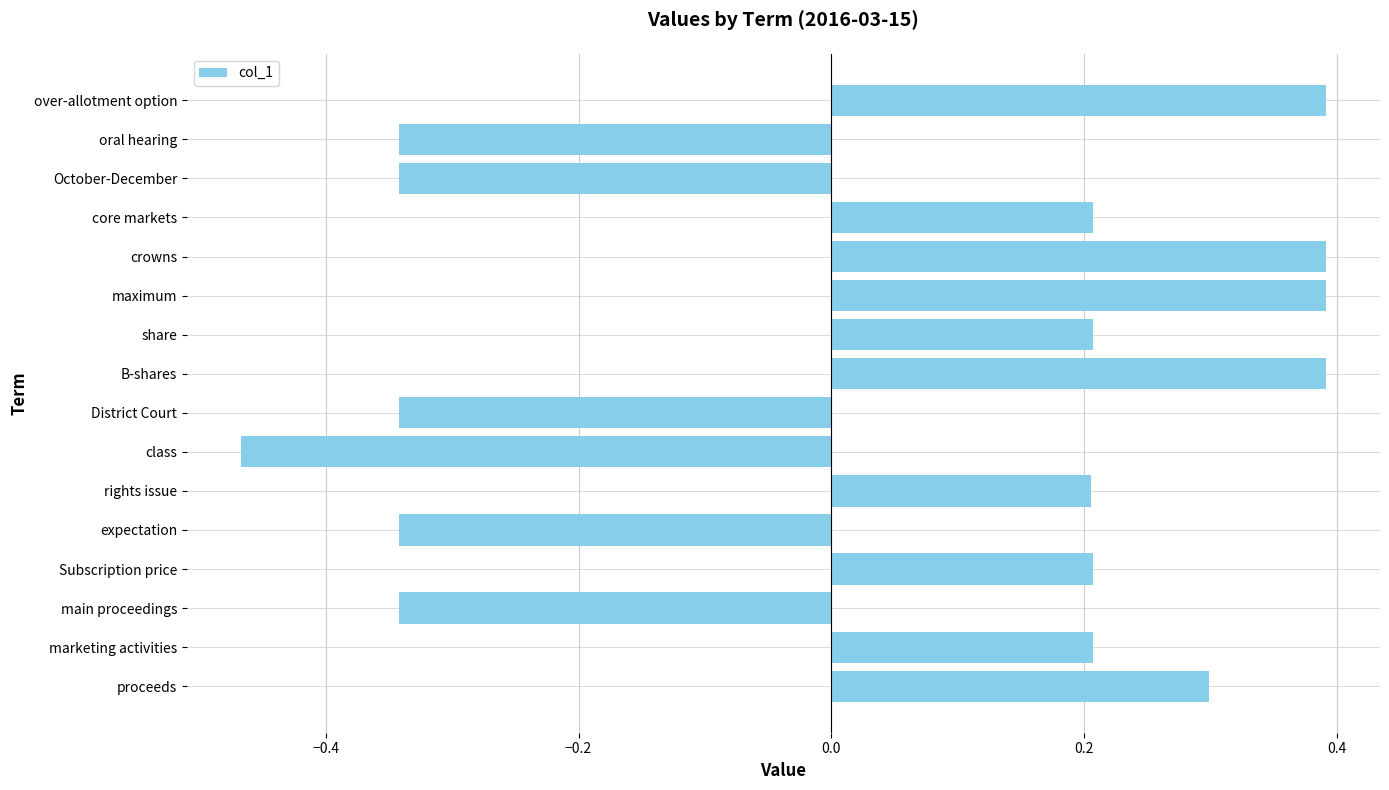

At which category does the chart reach its minimum across all series?

class